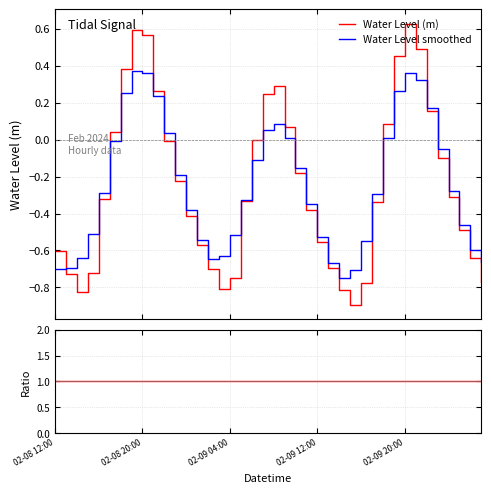

What is the maximum value shown in the chart?

1.0